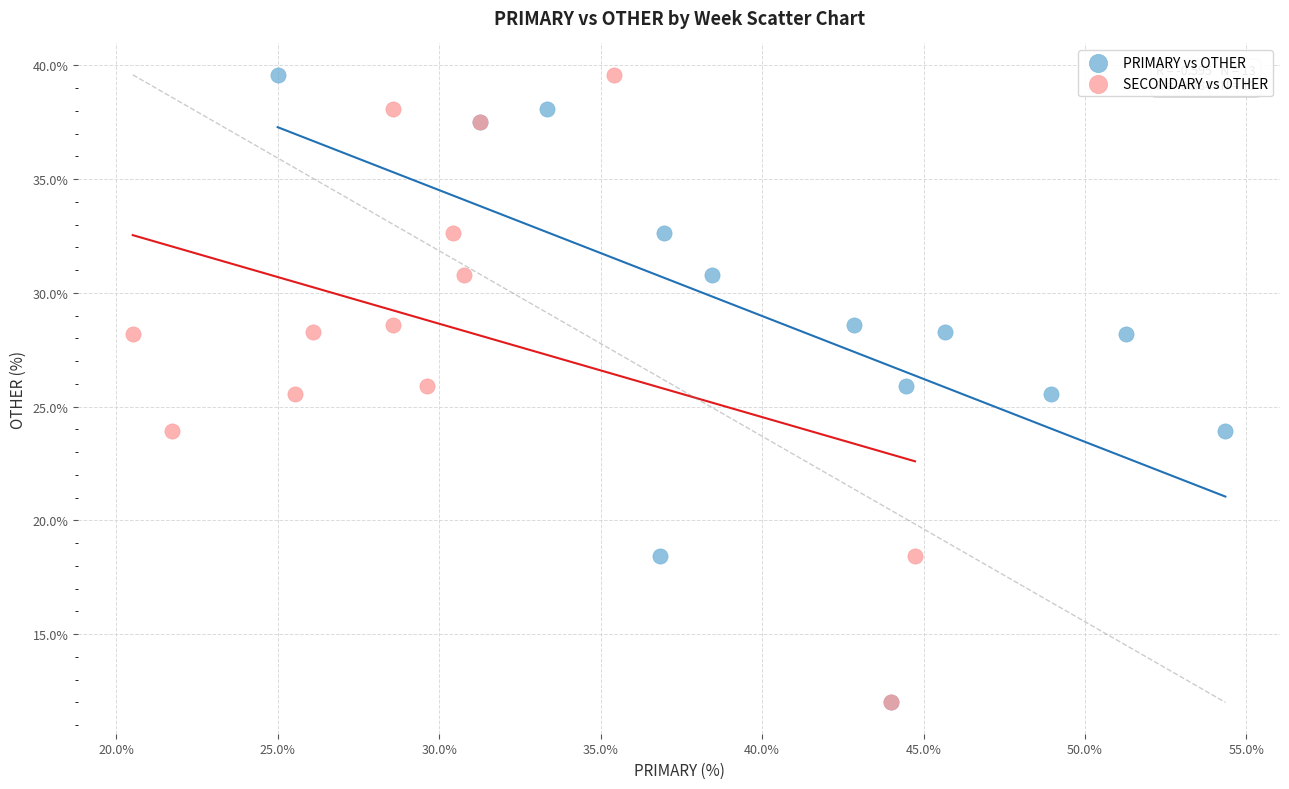

What are all the series names shown in the legend?

PRIMARY vs OTHER, SECONDARY vs OTHER